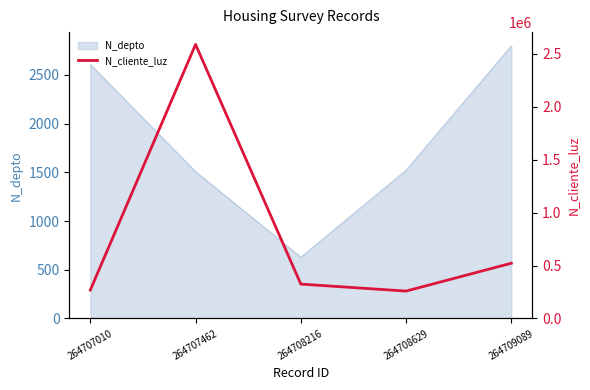

How many interior local valleys (lower than both neighbors) does the data have?

1